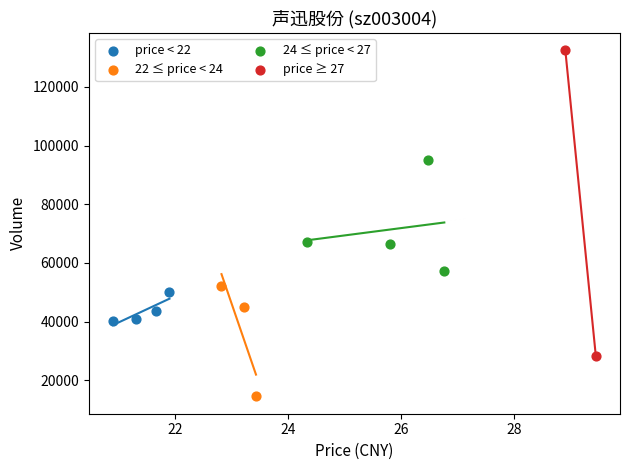

Which series reaches the maximum Y coordinate?

price ≥ 27